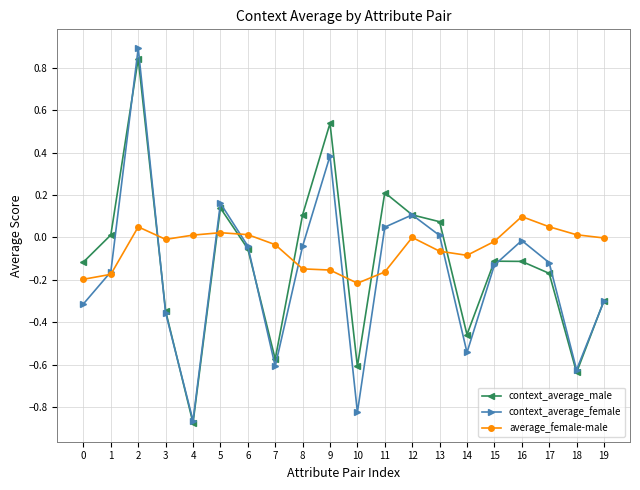

True or false: average_female-male has more than 2 interior local peaks.

True